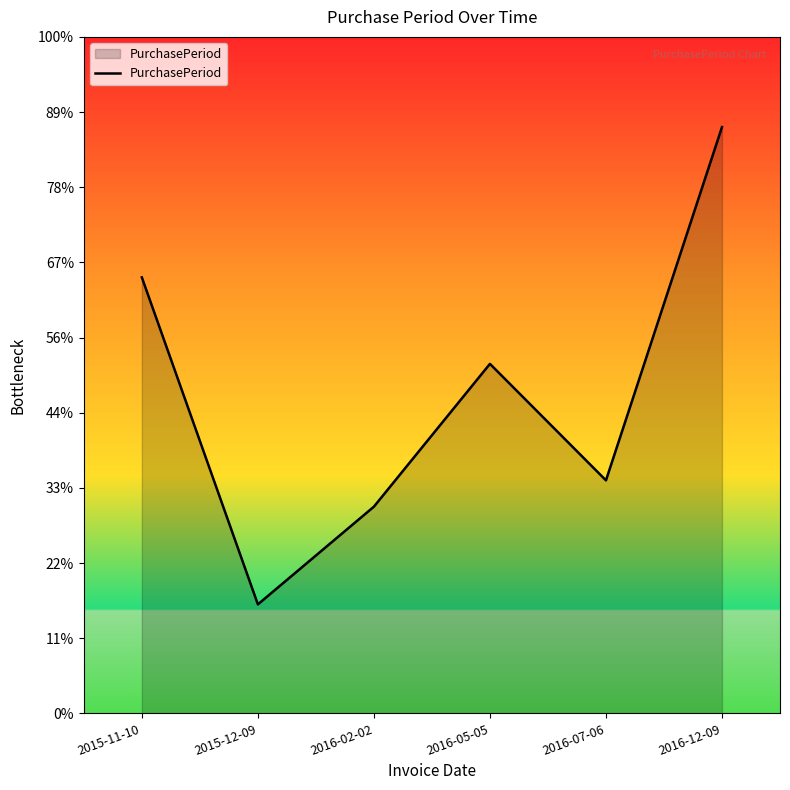

Does the chart have visible grid lines?

No